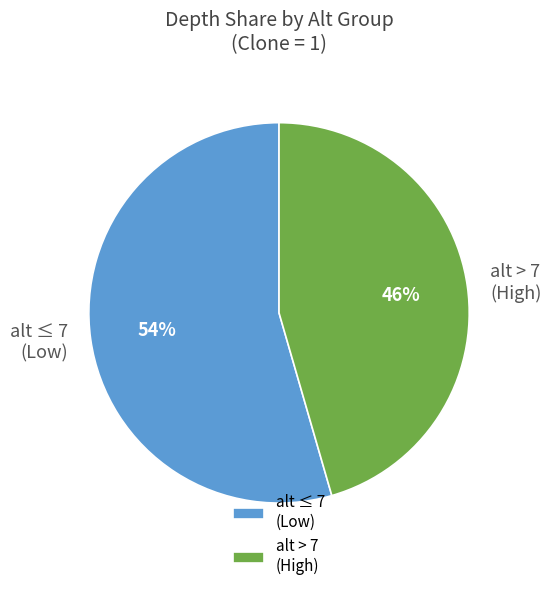

What is the smallest slice in the pie chart?

alt > 7 (High)